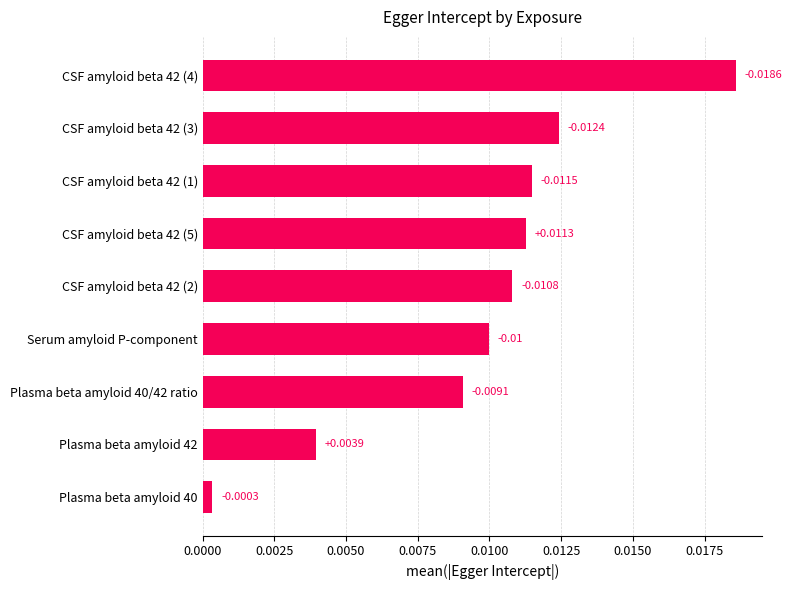

What is the sum of all values?

0.1